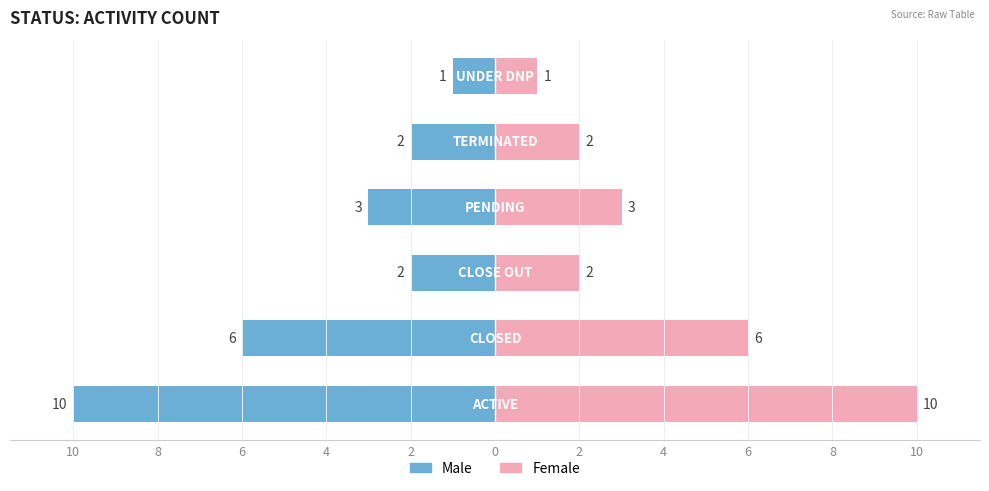

Count the Female values in the range 2 to 6.

4